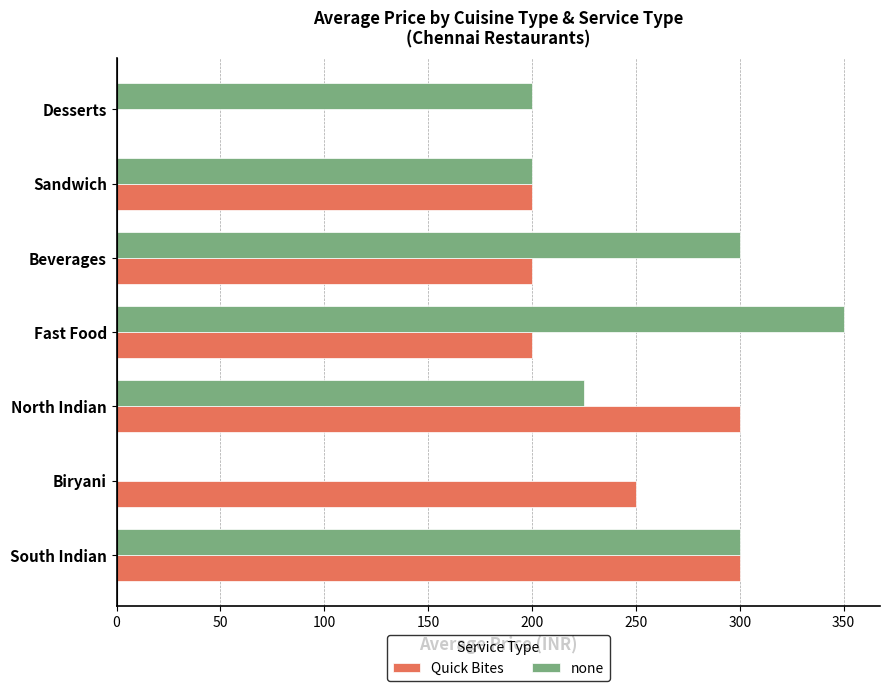

What is the sum of the Quick Bites values at Beverages and Sandwich?

400